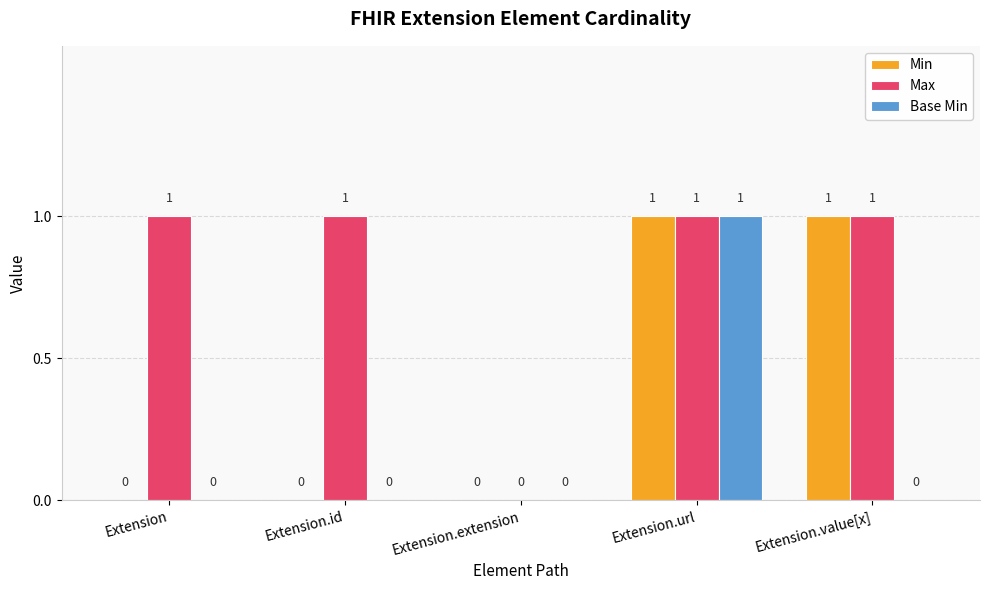

Which series has the largest total across all categories?

Max